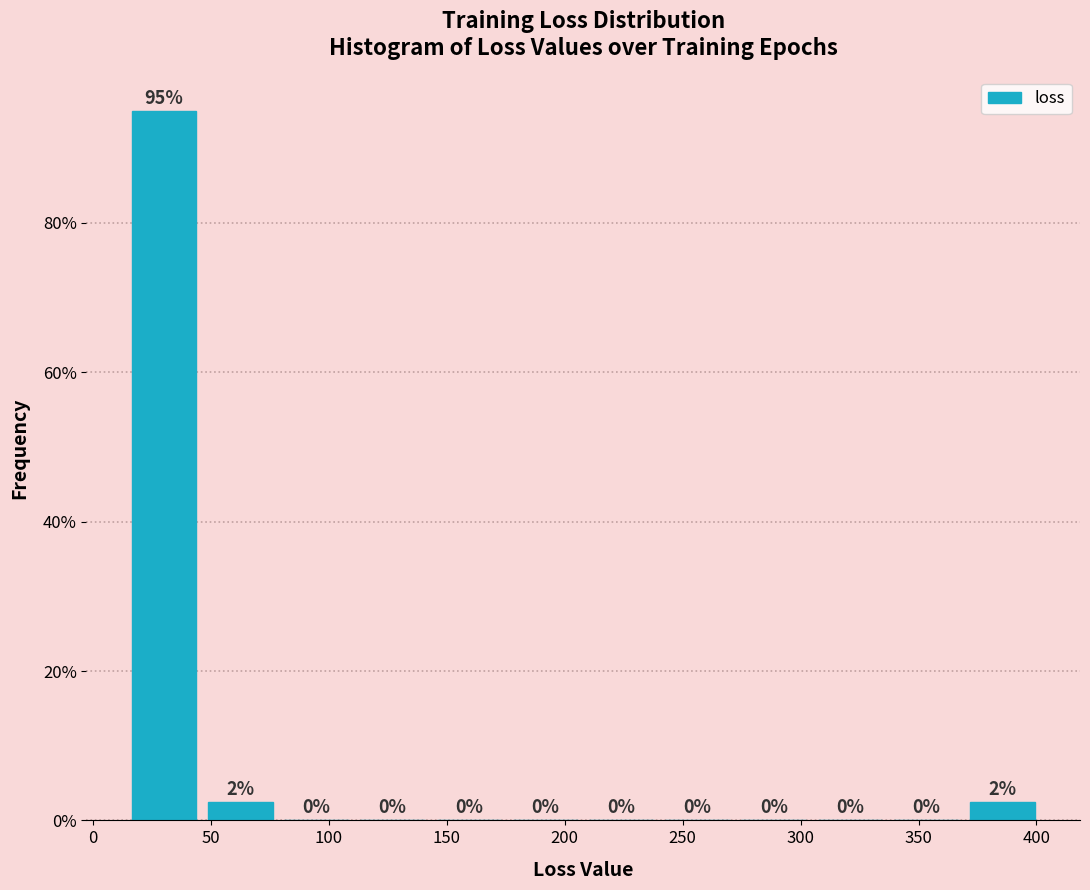

Over which range of the x-axis is the bar tallest?

15 to 45